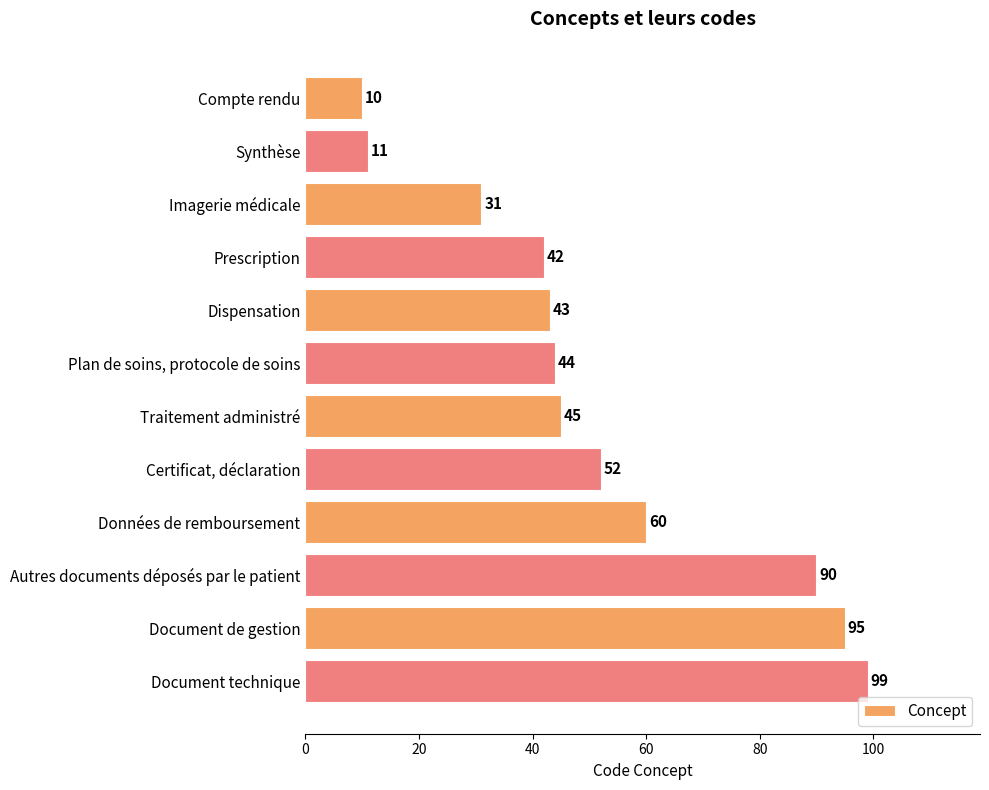

Rank the categories by value from lowest to highest.

Compte rendu, Synthèse, Imagerie médicale, Prescription, Dispensation, Plan de soins, protocole de soins, Traitement administré, Certificat, déclaration, Données de remboursement, Autres documents déposés par le patient, Document de gestion, Document technique